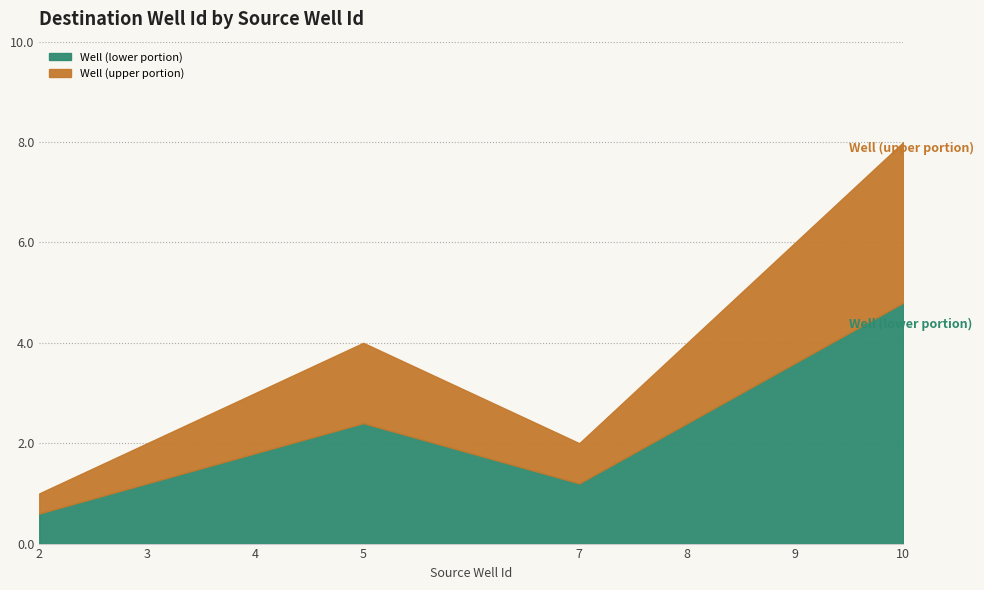

List the labels in order of value, largest first.

10, 9, 5, 8, 4, 3, 7, 2